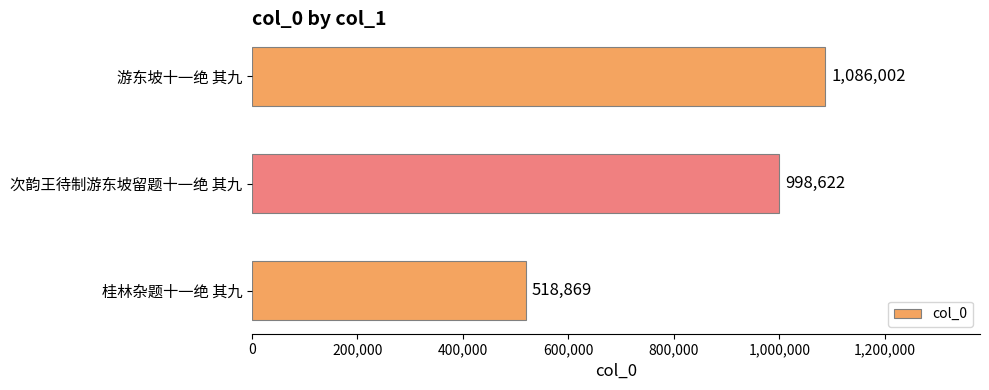

Reading bottom to top, list all the values displayed in this chart.

518869	998622	1086002